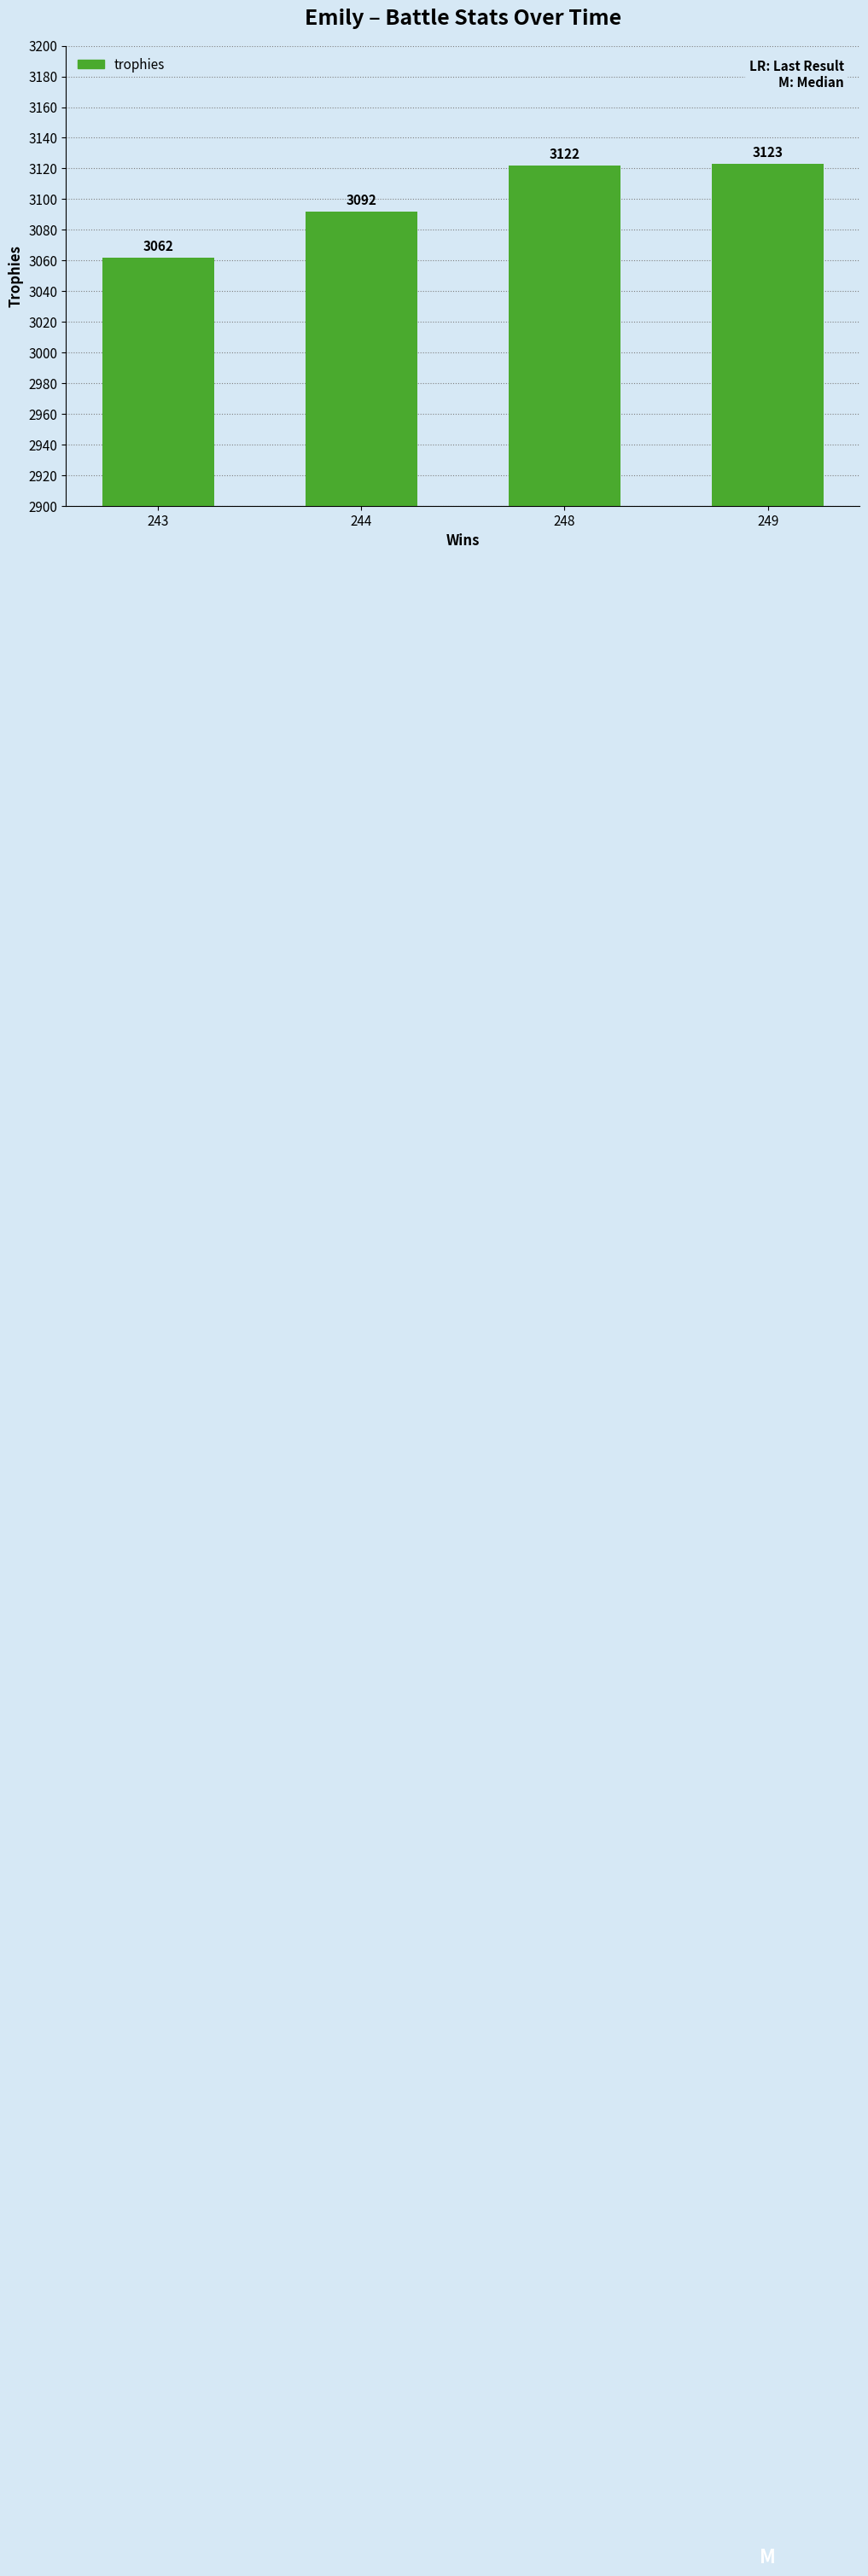

What is the greatest value displayed?

3123